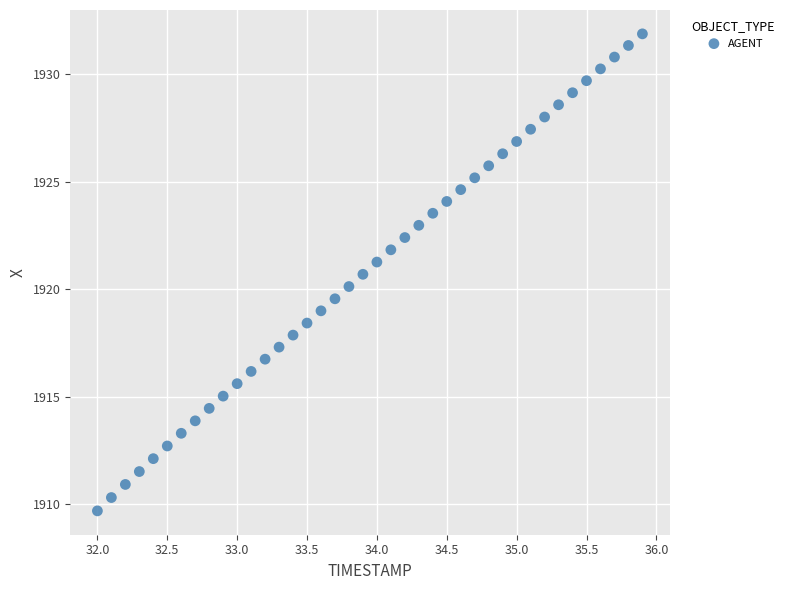

What is the range of X values (max minus min)?

3.9